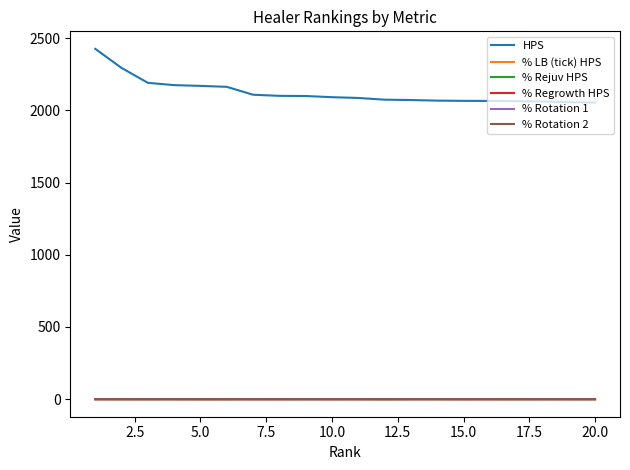

Which series has the largest range (max minus min)?

HPS